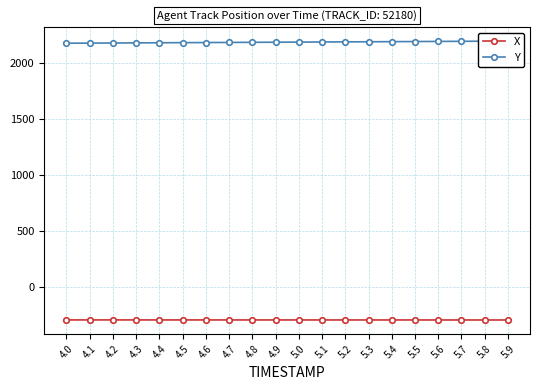

True or false: Y has more than 2 interior local peaks.

False